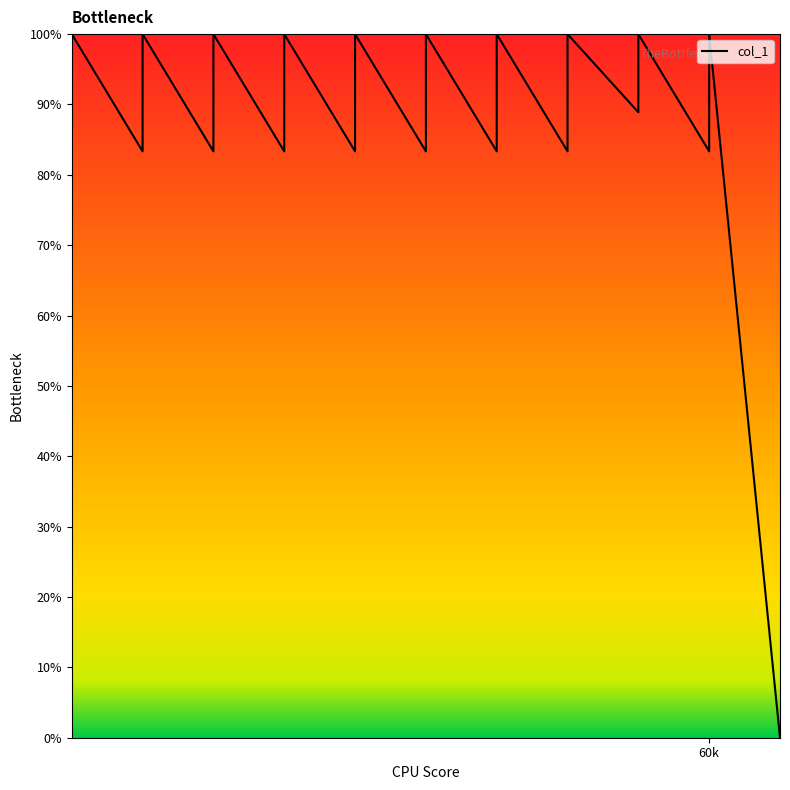

What is the difference between the values at 51 and 60?

5.6